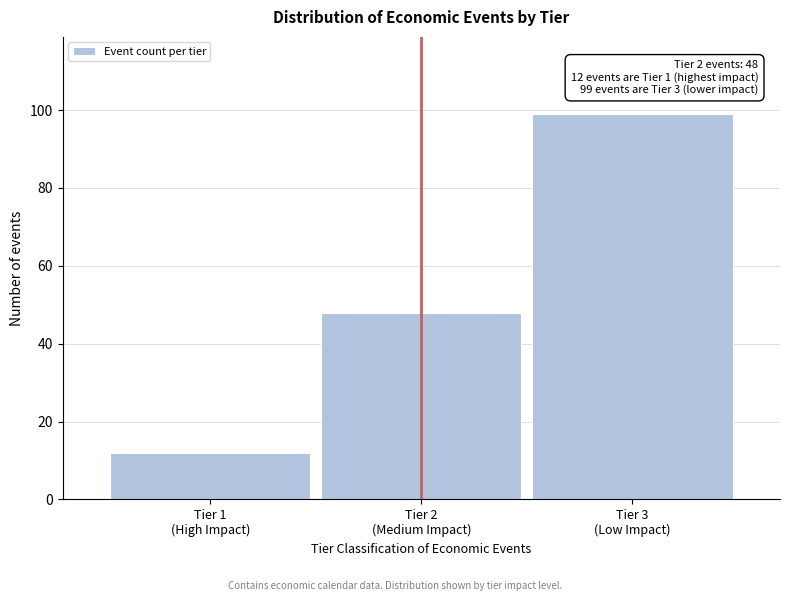

Reading left to right, what are all the values shown in this chart?

12	48	99